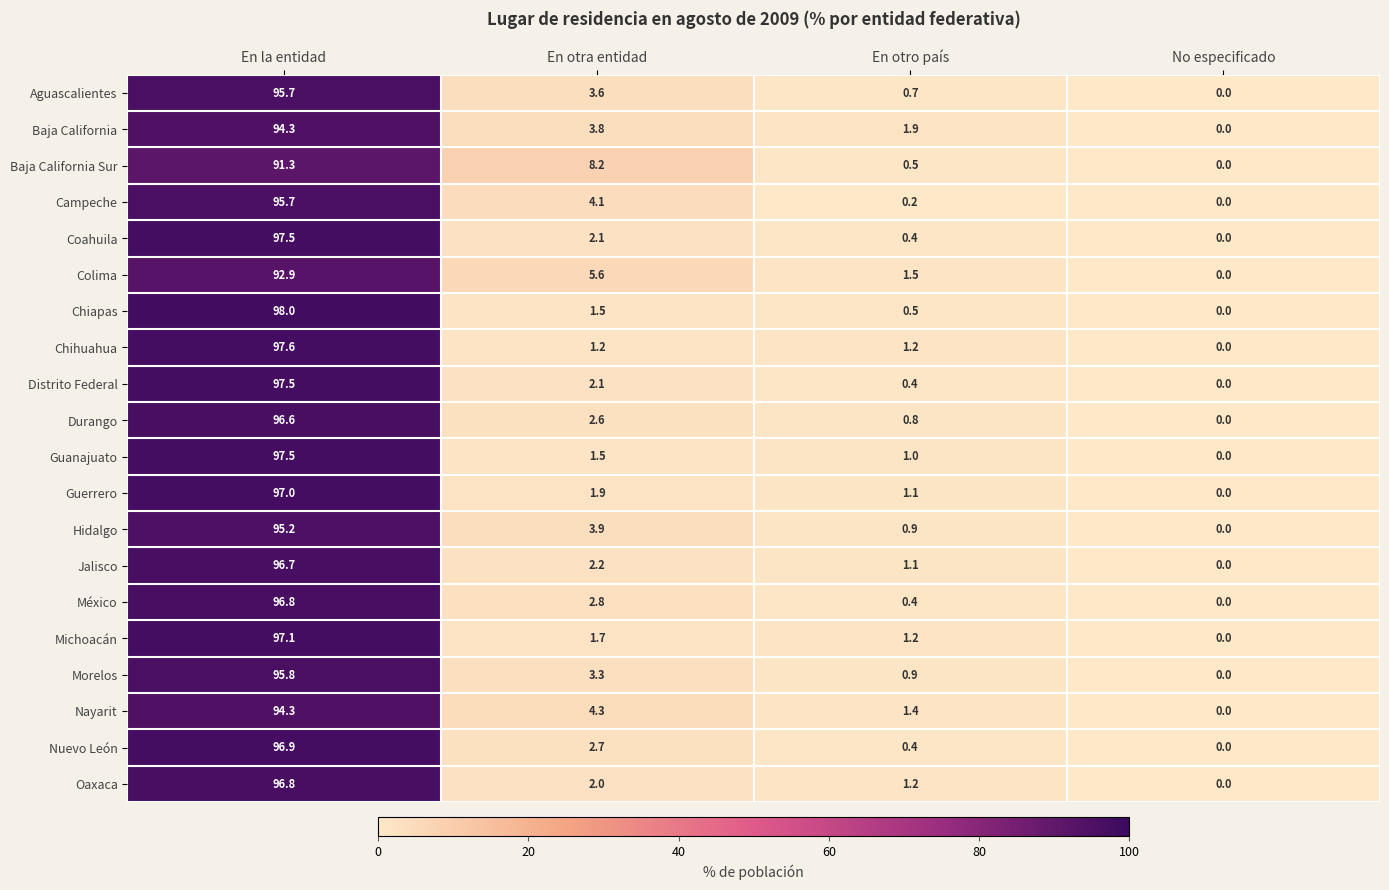

What is the spread (max minus min) of values at En otra entidad?

7.0